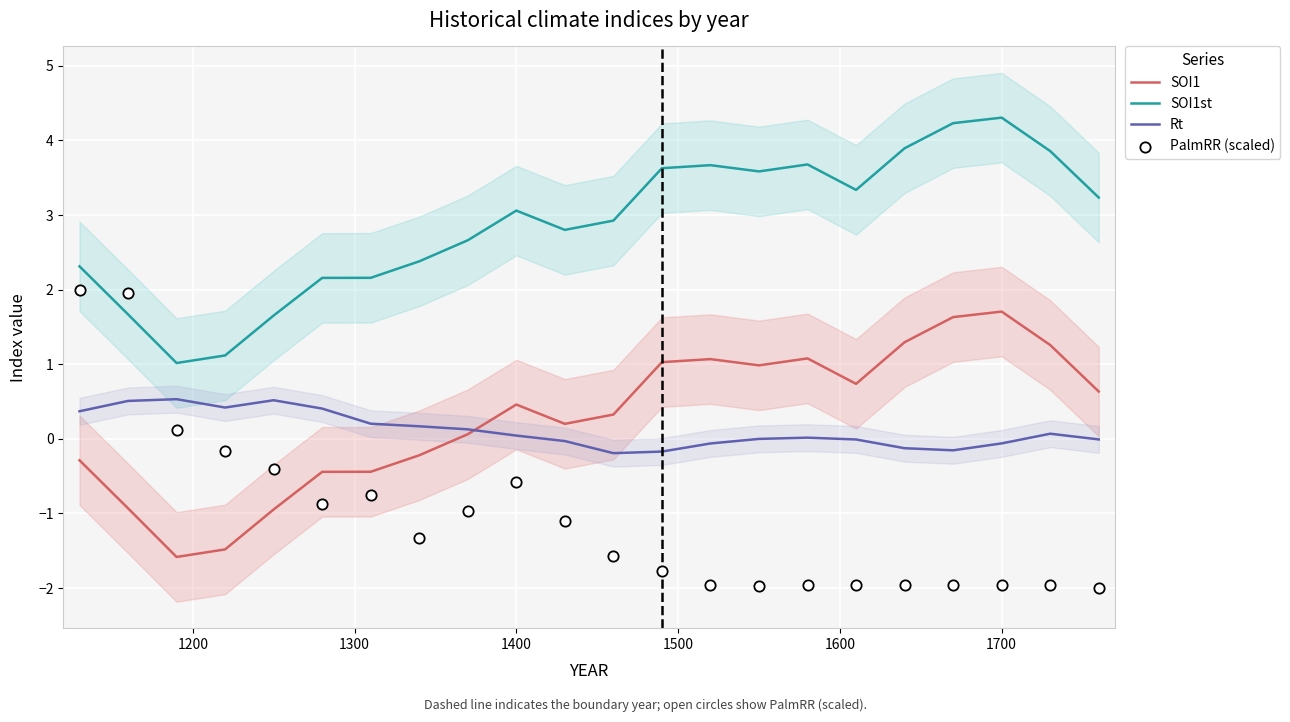

True or false: SOI1st and SOI1 cross at least once.

False